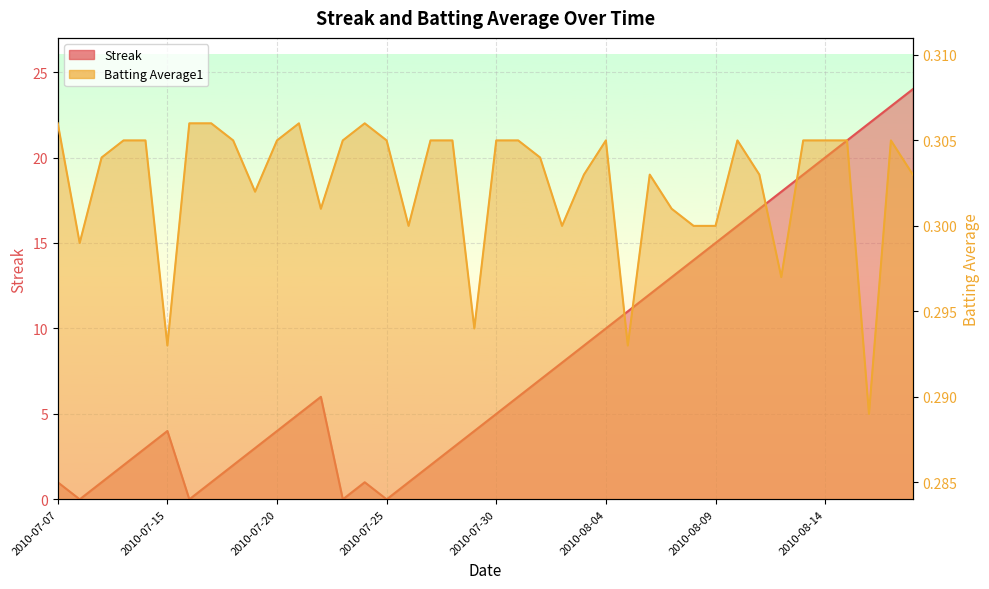

Rank the series by their maximum value, from highest to lowest.

Streak, Batting Average1